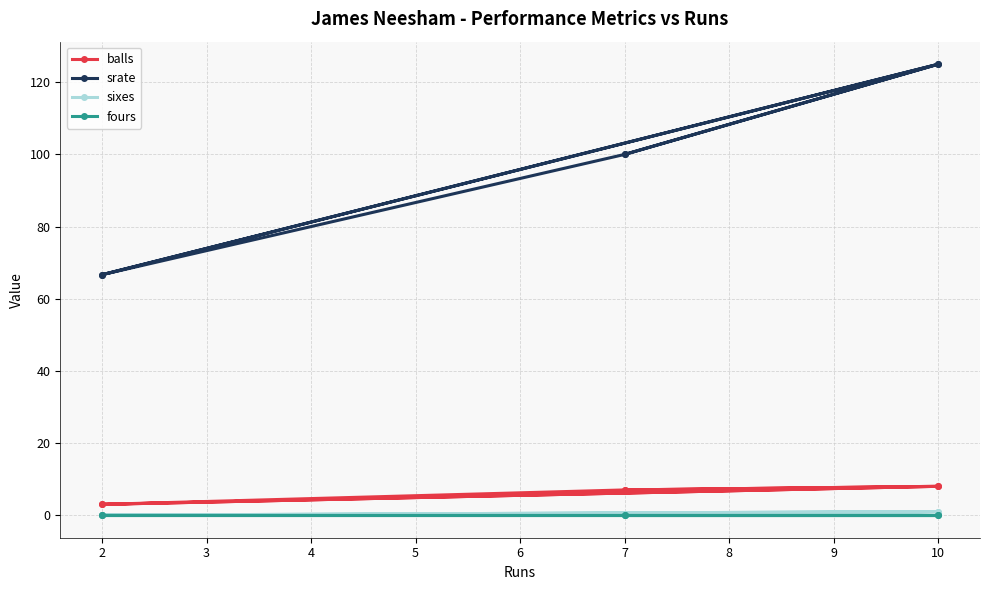

True or false: fours has more than 1 points higher than both neighbors.

False